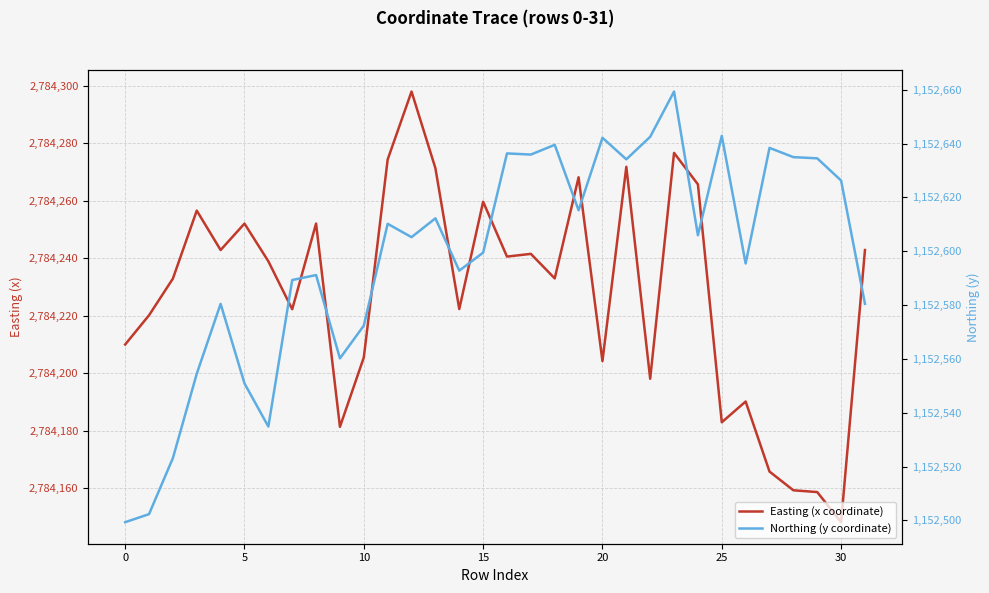

Which category has the highest value across all series?

12